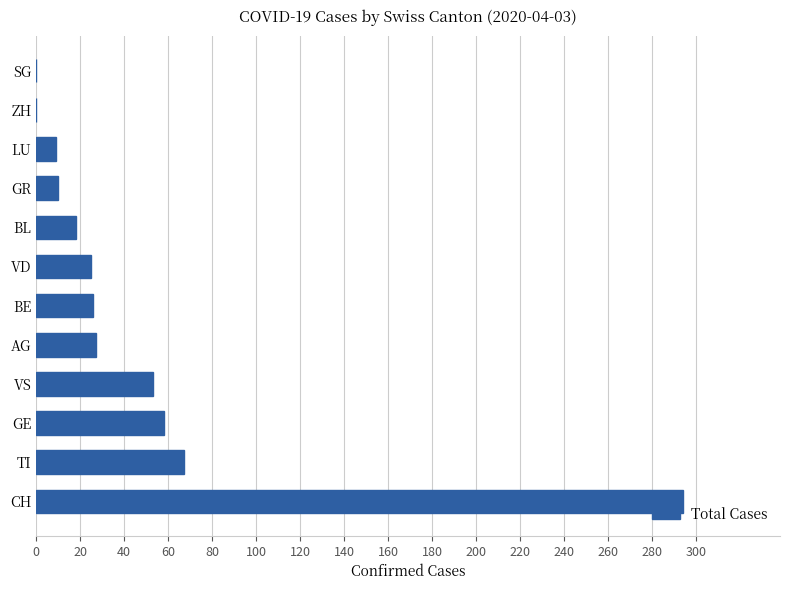

At which category does the chart reach its peak across all series?

CH